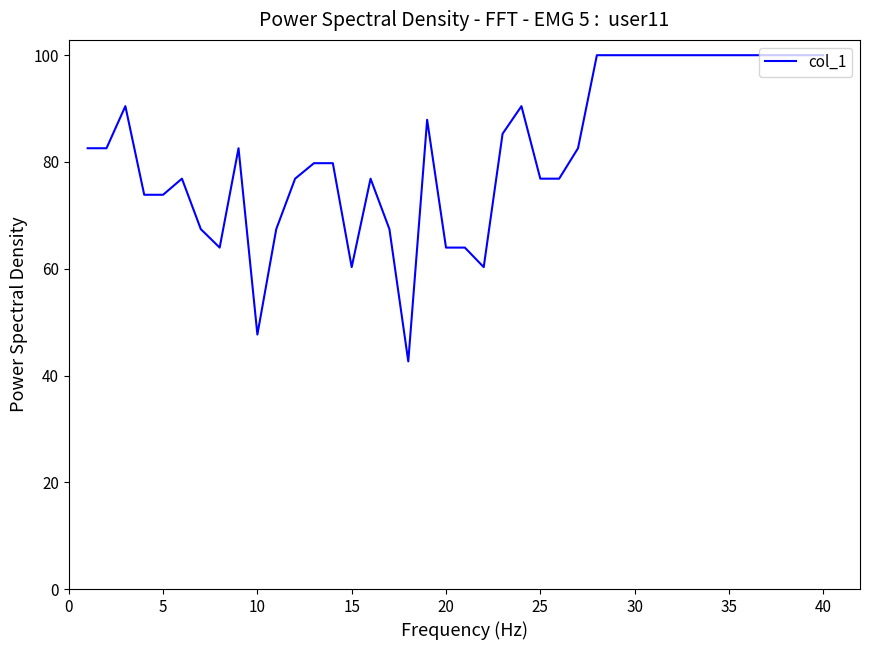

What is the maximum value shown in the chart?

100.0